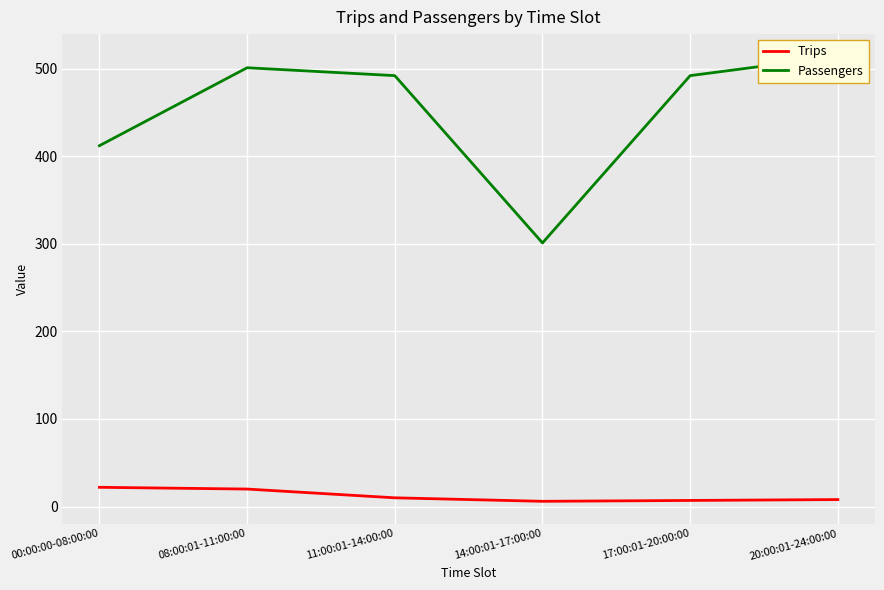

Which series has the largest range (max minus min)?

Passengers